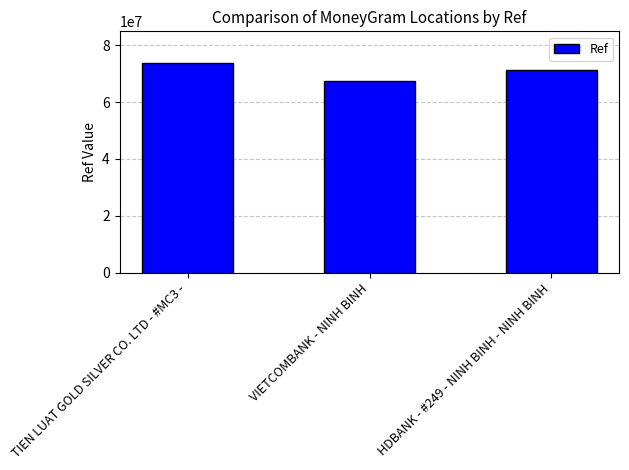

At which label does the data first exceed 71522795?

TIEN LUAT GOLD SILVER CO. LTD - #MC3 -